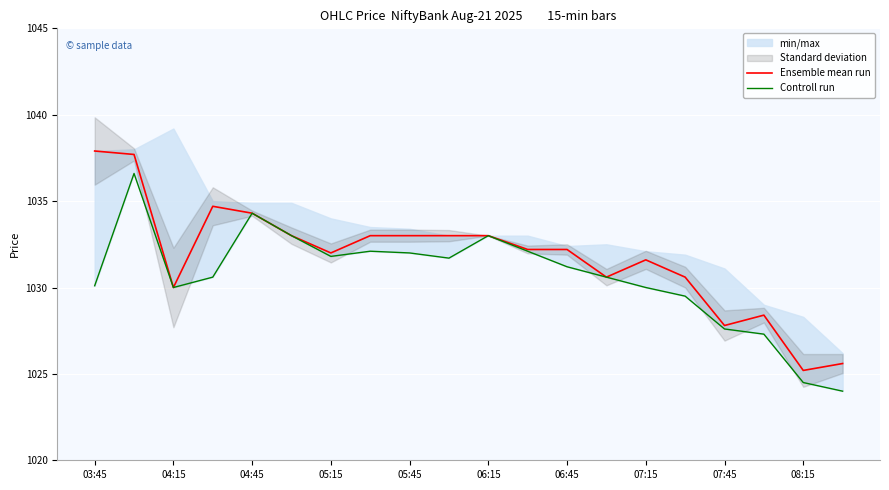

How many interior local peaks does the Ensemble mean run series have?

3